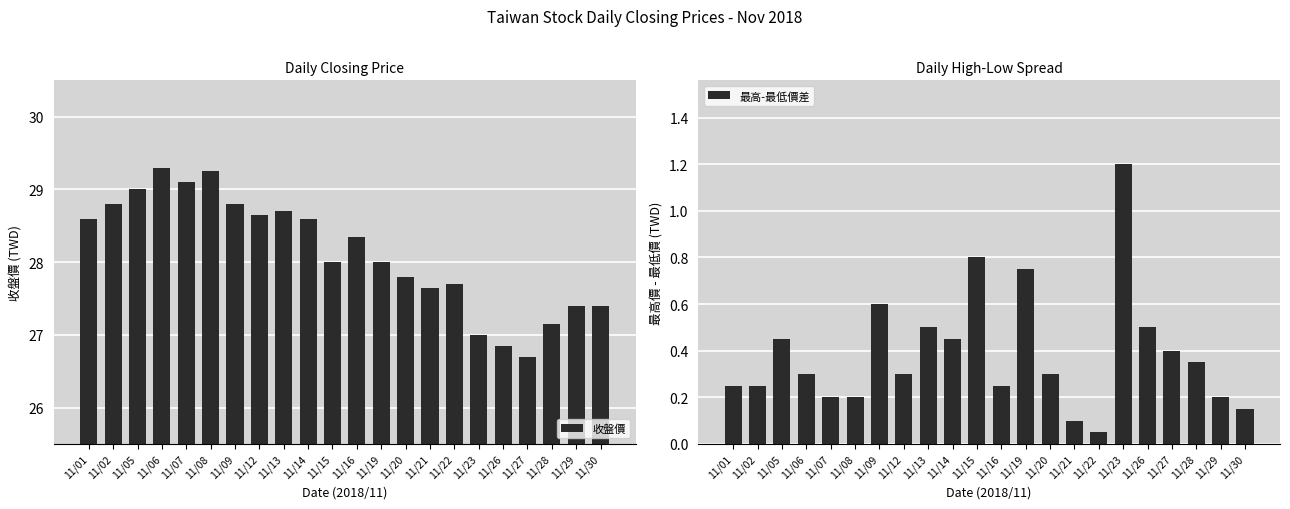

What is the total value across all series at 11/13?

29.2